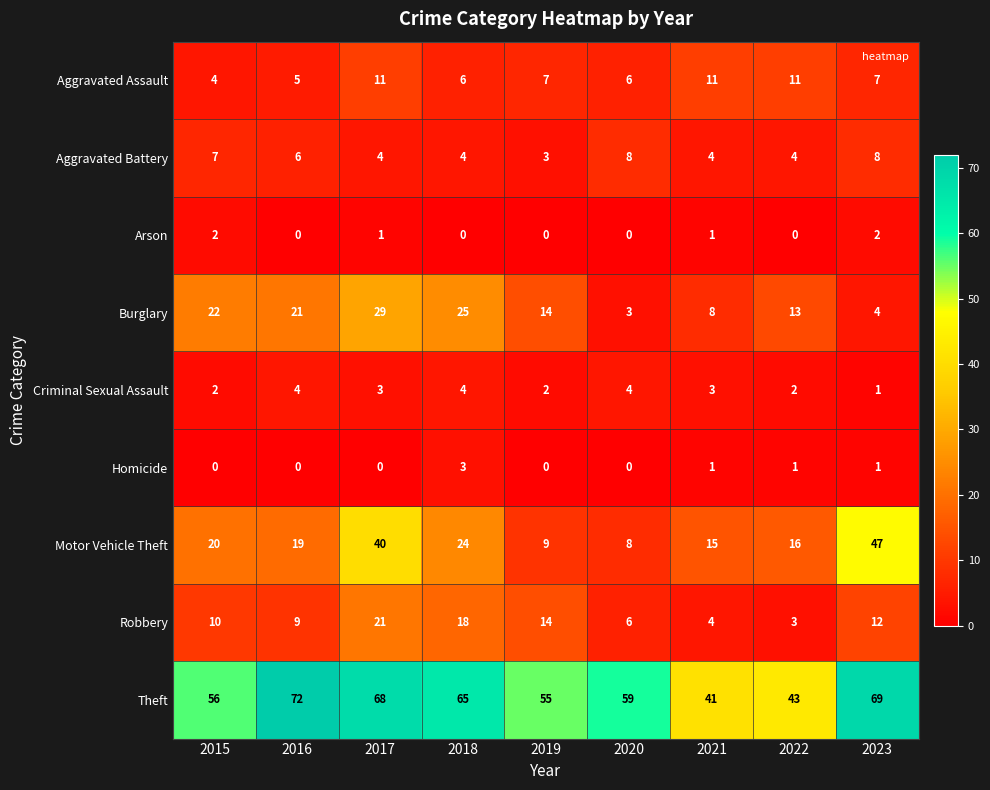

At which category is the sum across all series the highest?

2017